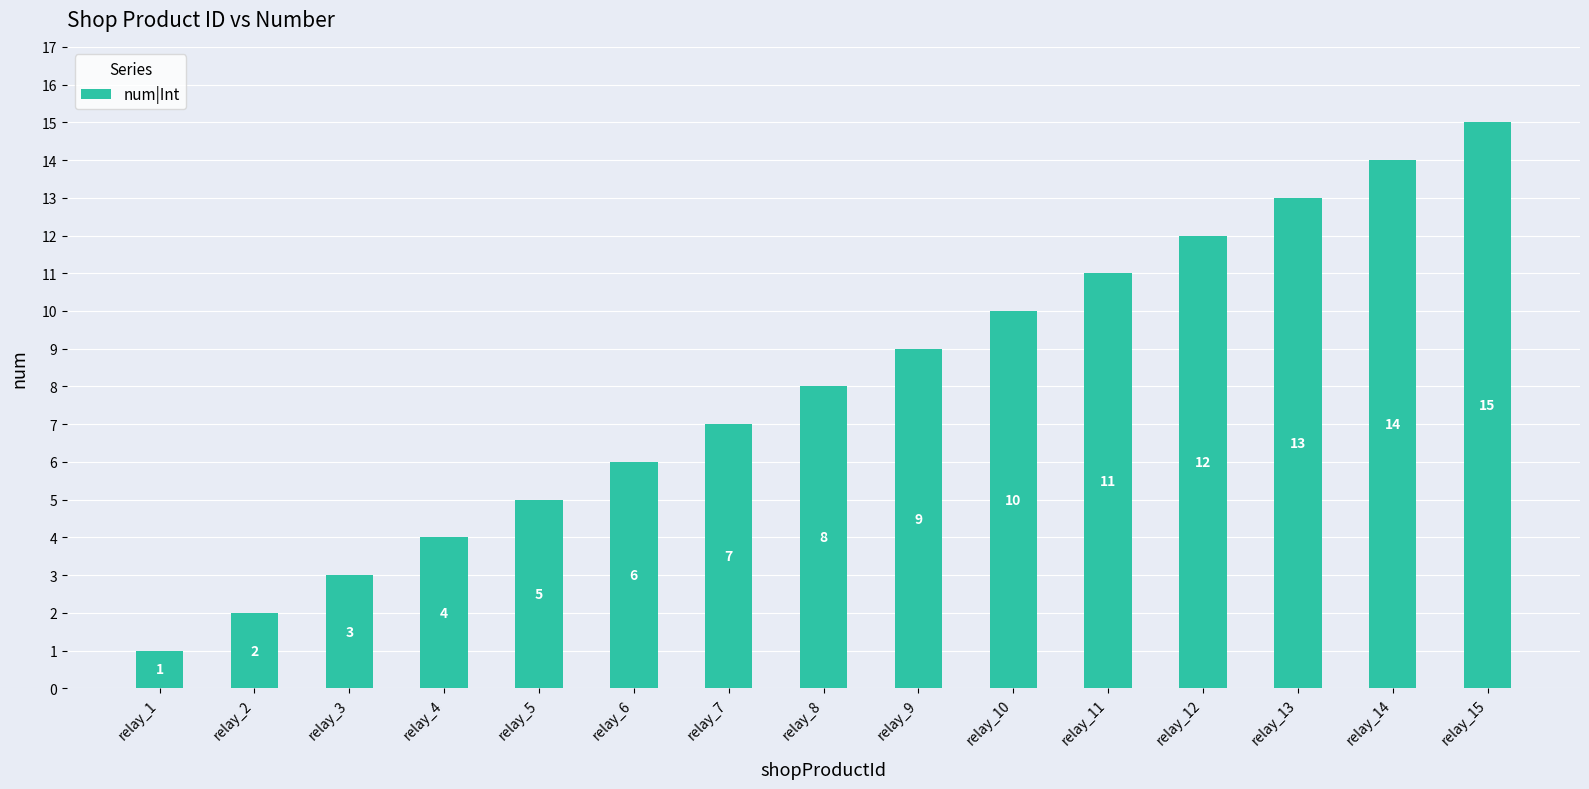

Where is the data nearest to the value 8?

relay_8